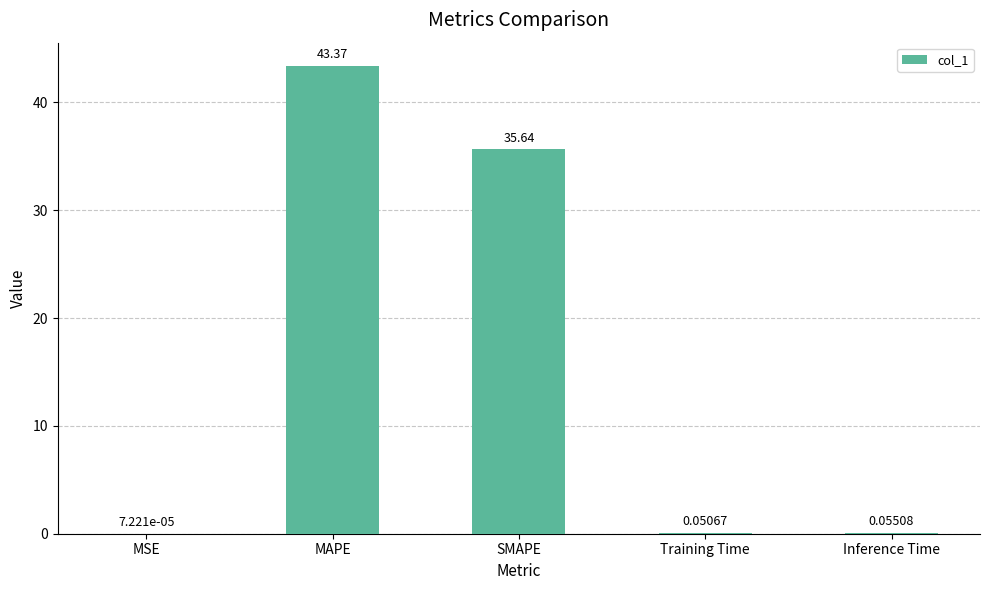

What is the sum of the values at MAPE and MSE?

43.4